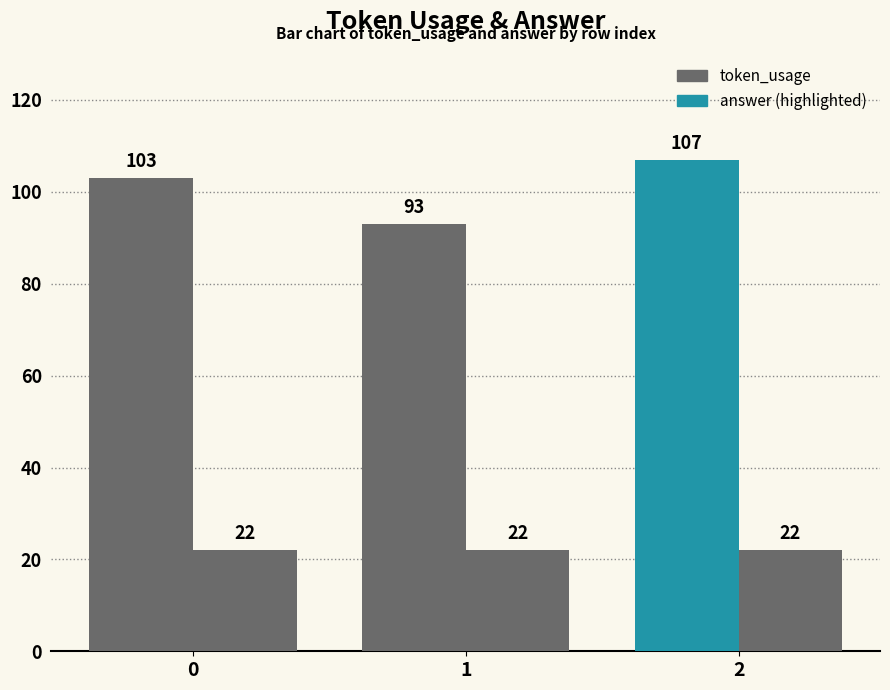

Is the value of answer at 2 greater than the value of token_usage at 0?

No